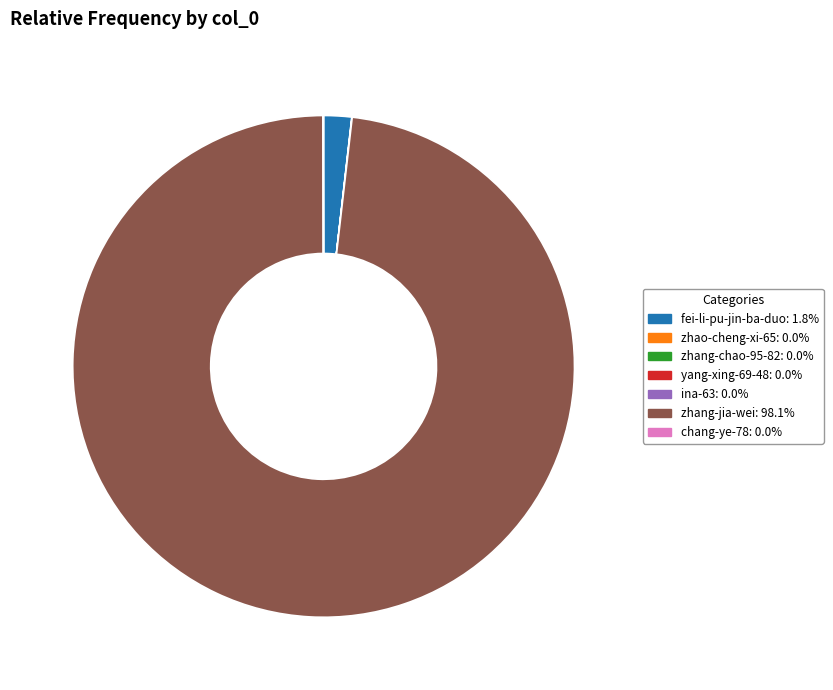

Which category accounts for the majority?

zhang-jia-wei